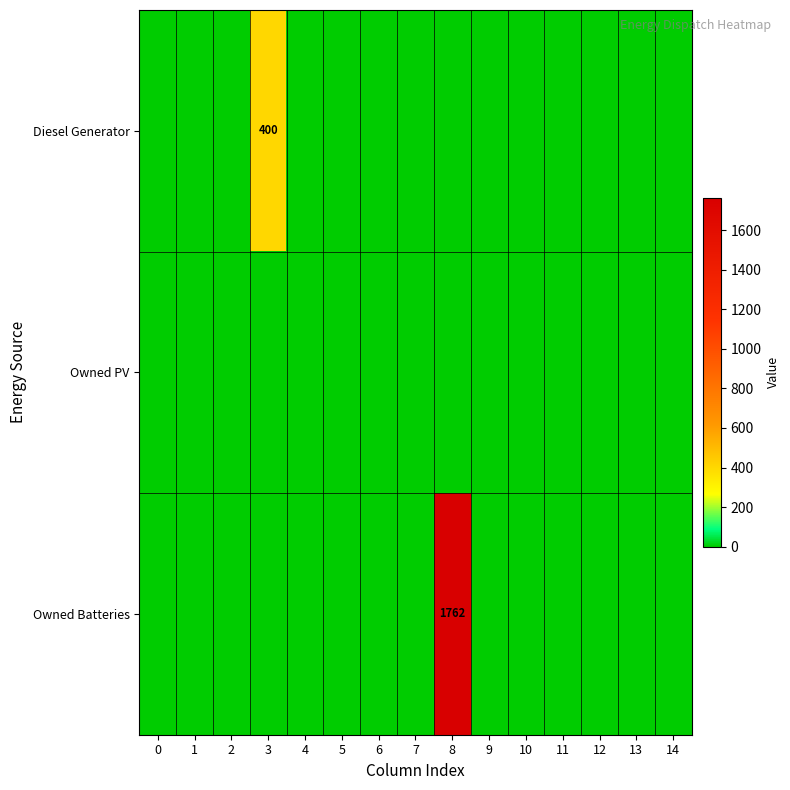

True or false: Diesel Generator has a value of 566 at 3.

False